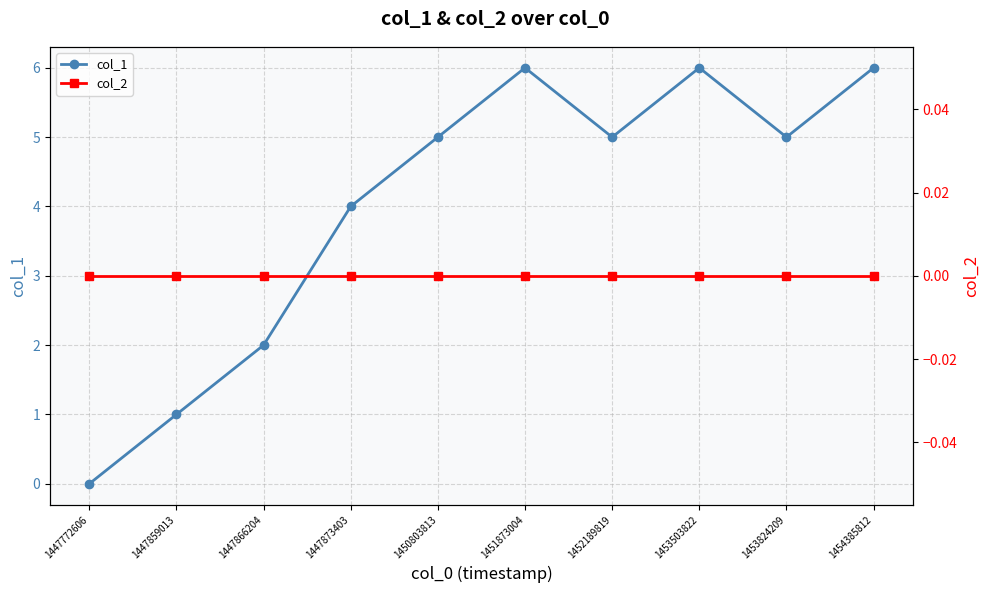

The col_1 series shows 1 at 1447873403. True or false?

False